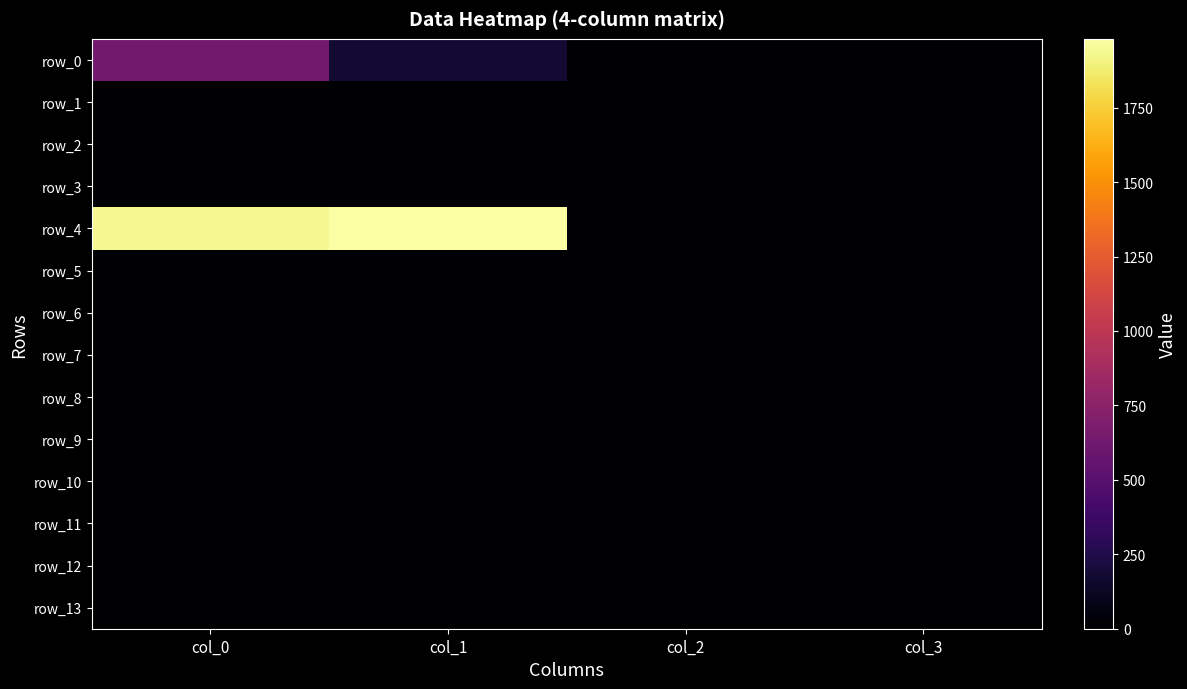

At which category is the sum across all series the highest?

col_0